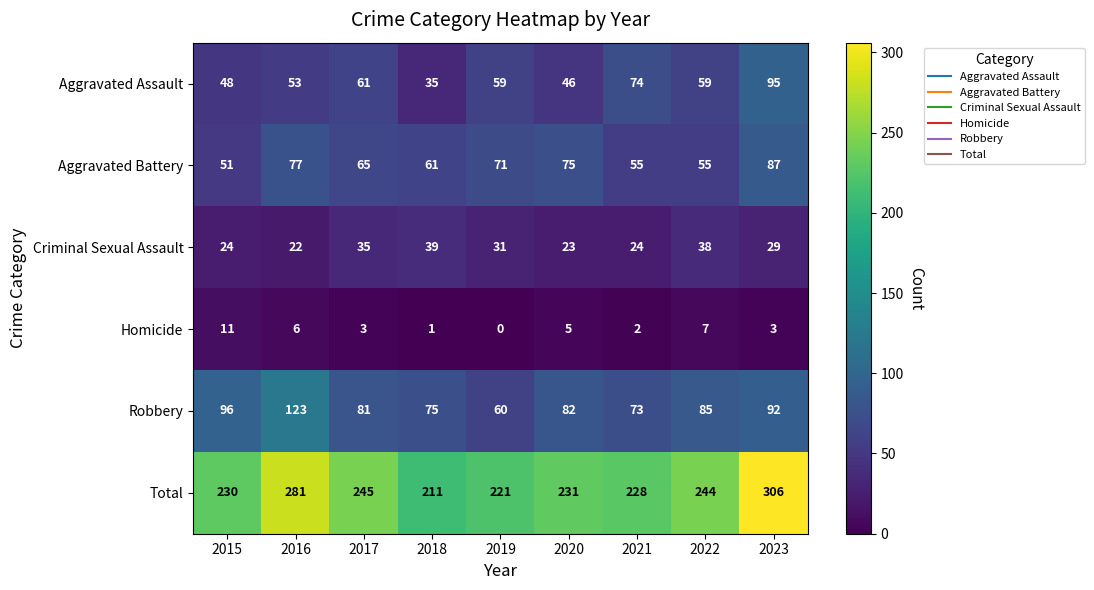

What is the approximate value of Criminal Sexual Assault at 2022?

38